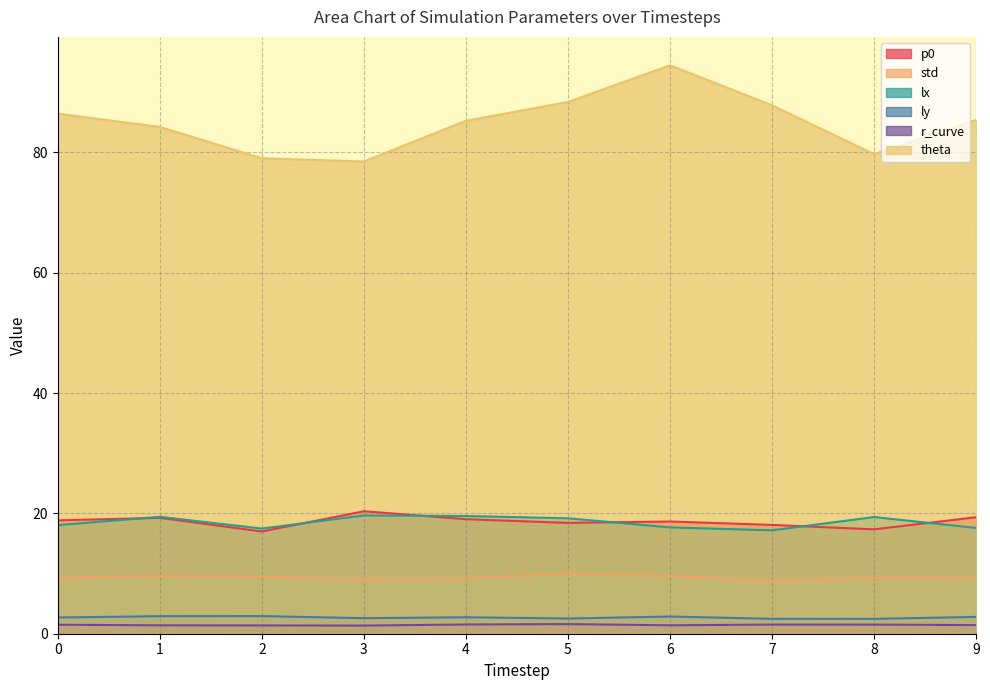

At which category does the chart reach its peak across all series?

6